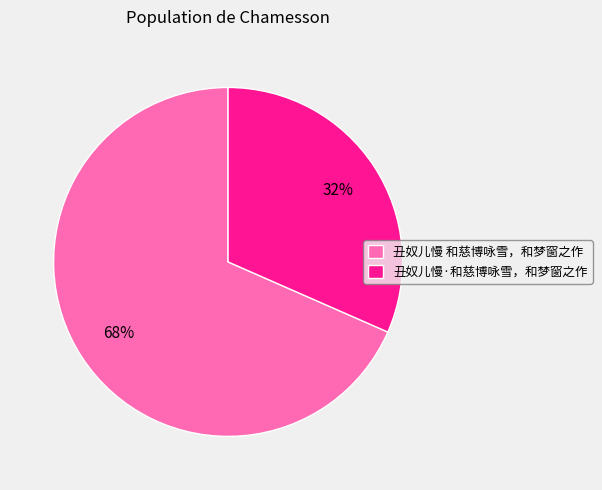

Between 丑奴儿慢 和慈博咏雪，和梦窗之作 and 丑奴儿慢·和慈博咏雪，和梦窗之作, which is larger?

丑奴儿慢 和慈博咏雪，和梦窗之作